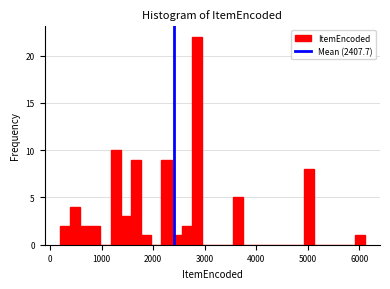

Around what value on the x-axis is the tallest bar? Give the approximate position of its centre, as read against the axis.

2900